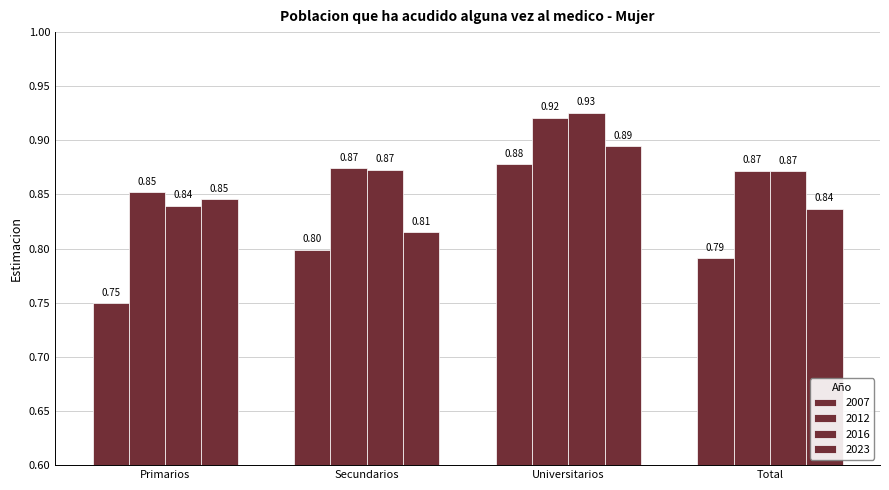

Which series has the widest spread of values?

2007